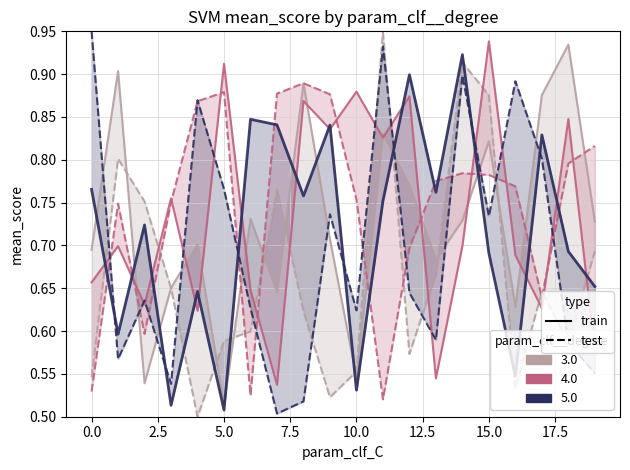

What is the minimum value for col_5 (5.0 train)?

0.5